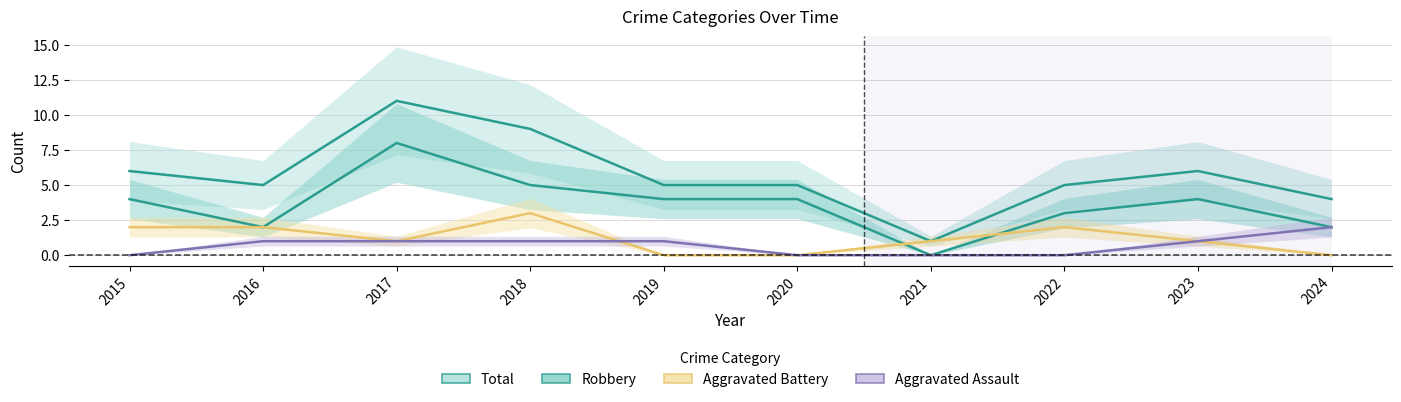

Count the number of data series in this chart.

4